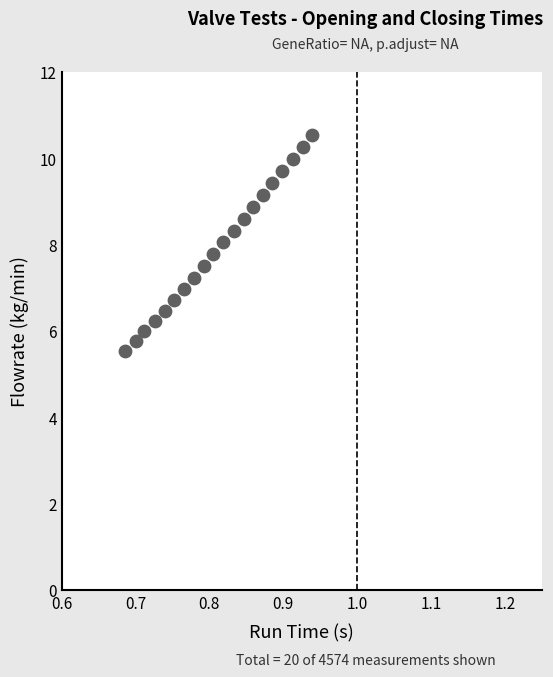

What is the range of Y values (max minus min)?

5.0